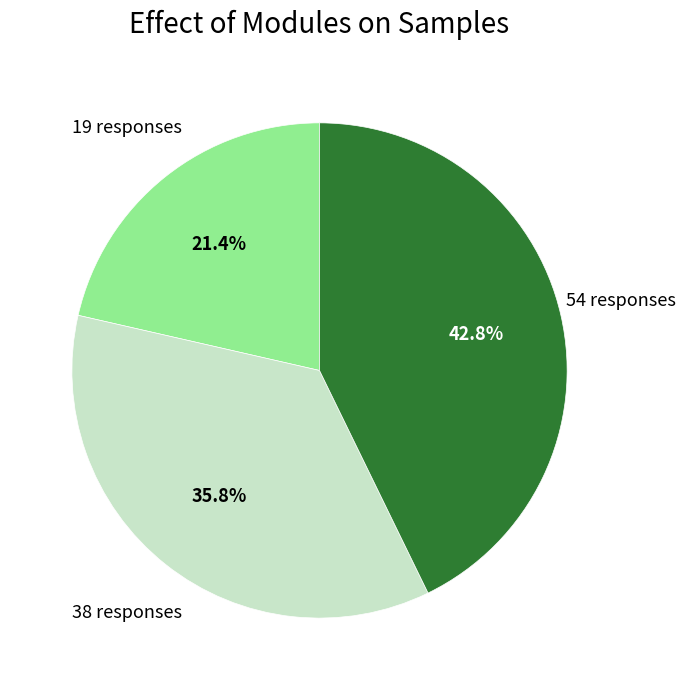

Does any single category account for the majority?

No